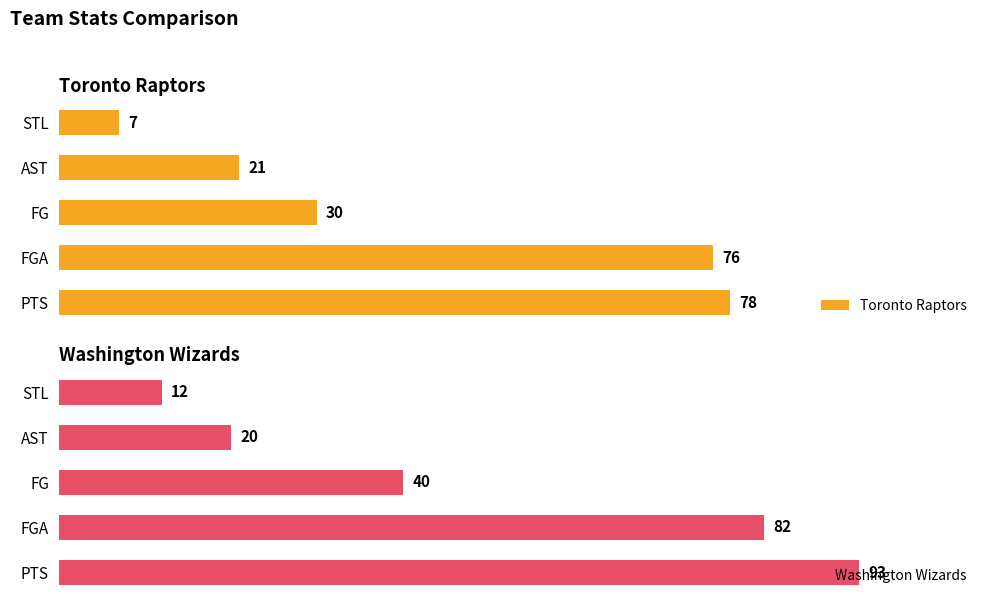

Rank the series by their maximum value, from highest to lowest.

Washington Wizards, Toronto Raptors